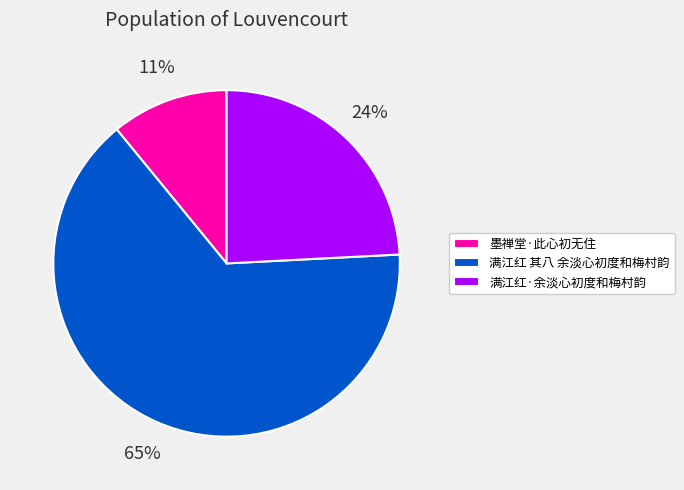

Which category accounts for the majority?

满江红 其八 余淡心初度和梅村韵